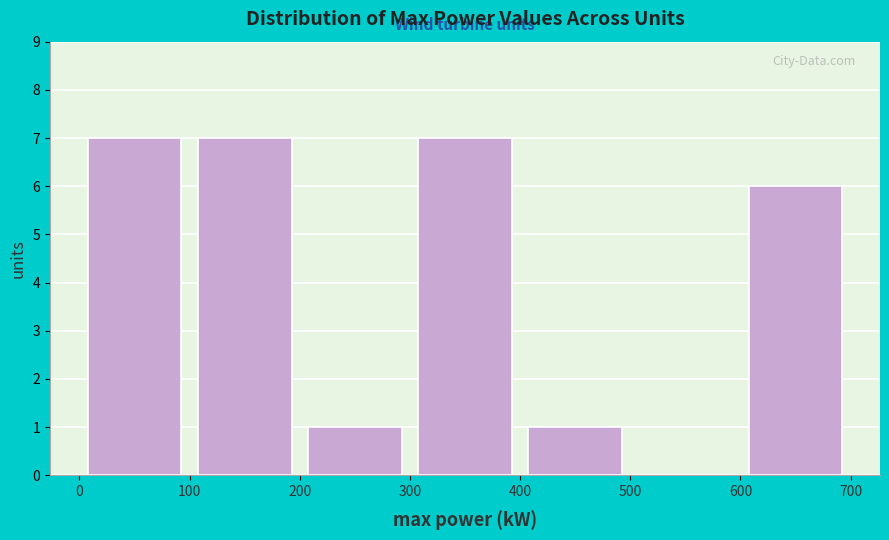

How tall is the bar that spans 300 to 400 on the x-axis? The values are not printed on the chart, so give them approximately, as read against the axis.

7